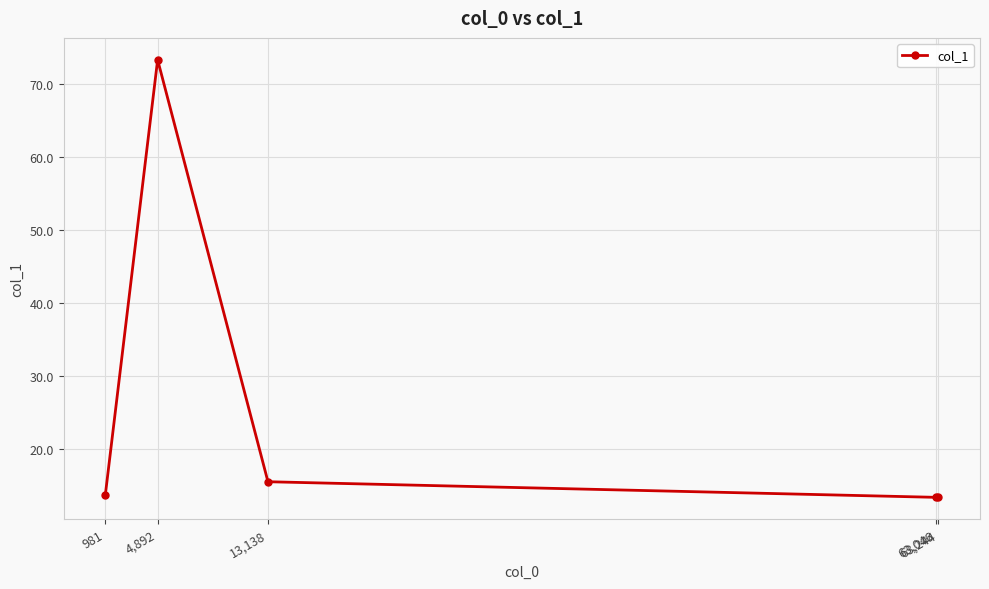

True or false: there are more than 2 points higher than both neighbors.

False